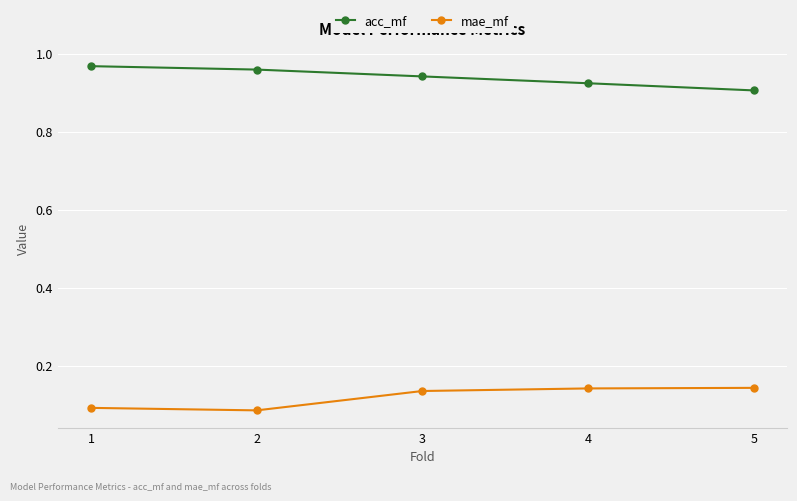

What is the spread (max minus min) of values at 3?

0.8